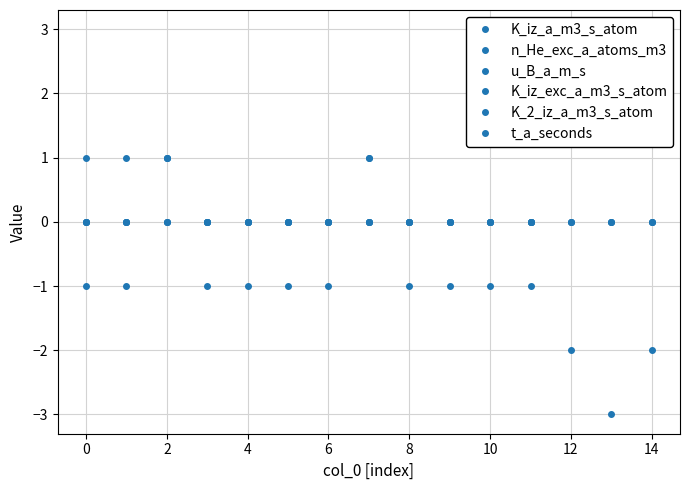

True or false: t_a_seconds has a value of 0 at 12.

True